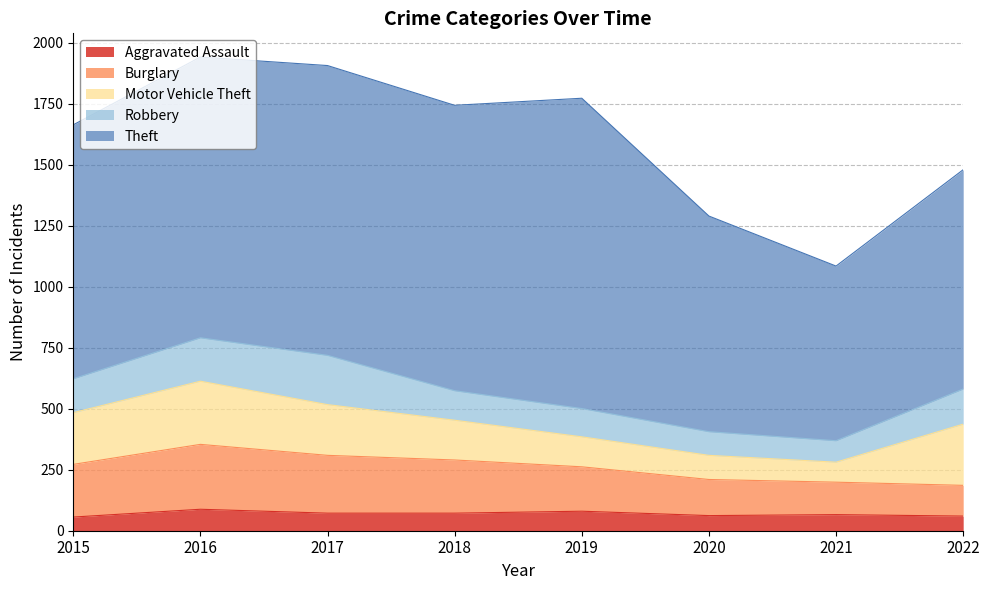

At which label does Robbery reach its peak?

2017